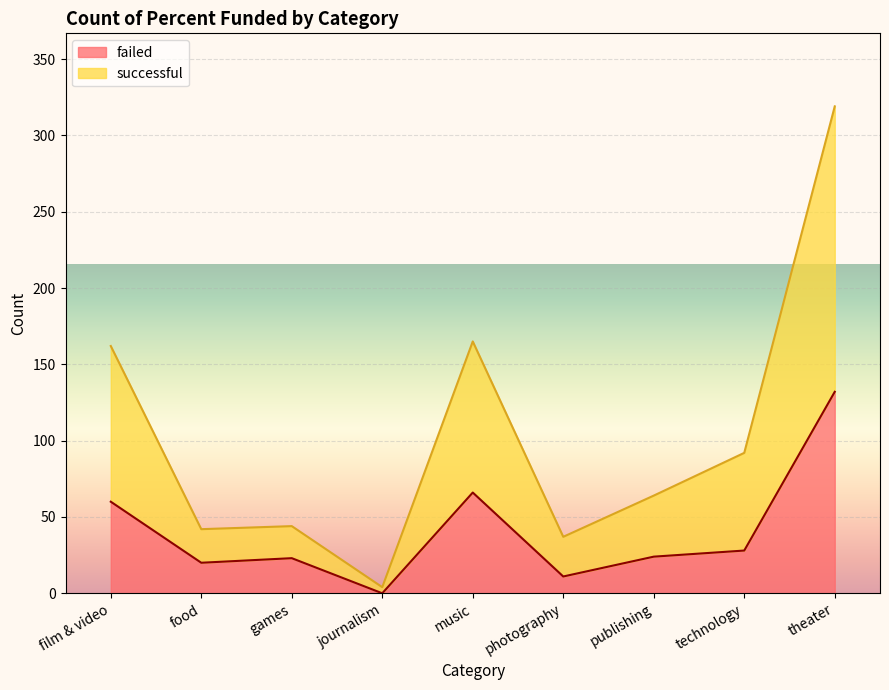

At which category is the sum across all series the highest?

theater